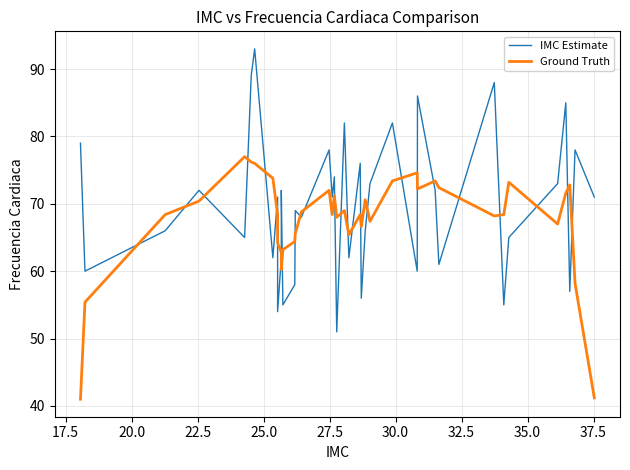

What are all the series names shown in the legend?

IMC Estimate, Ground Truth